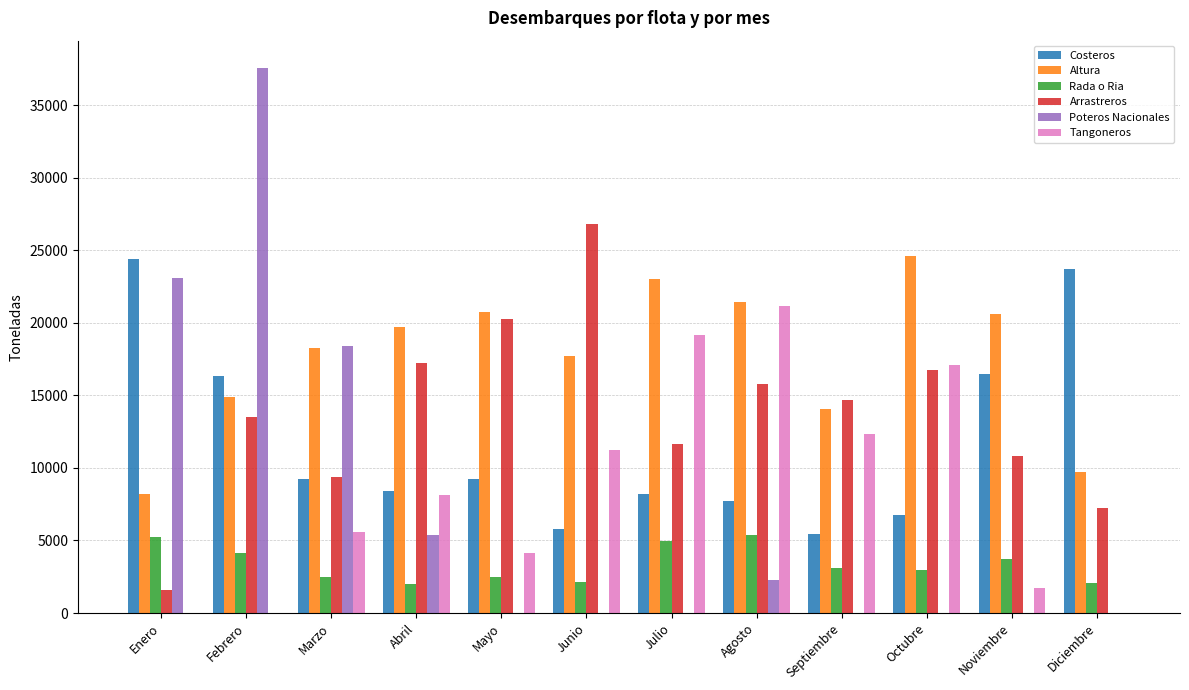

At which label does Poteros Nacionales reach its peak?

Febrero